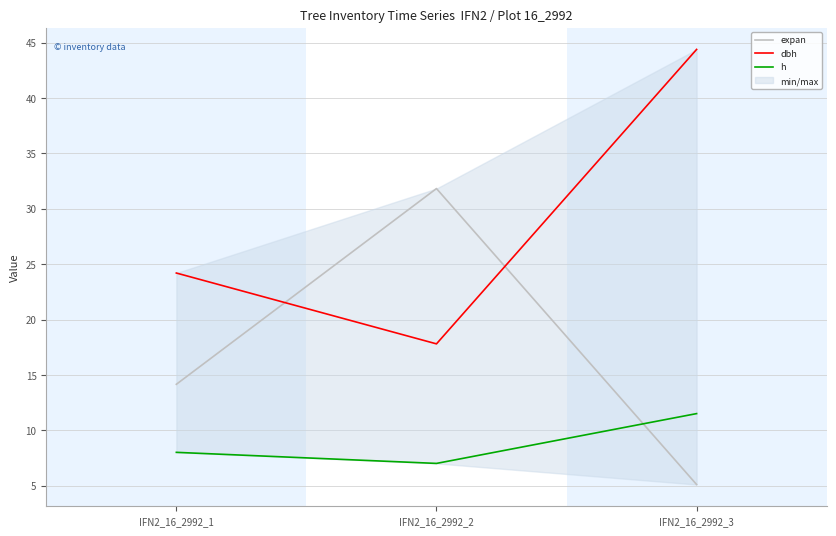

What is the difference between the dbh values at IFN2_16_2992_3 and IFN2_16_2992_2?

26.6